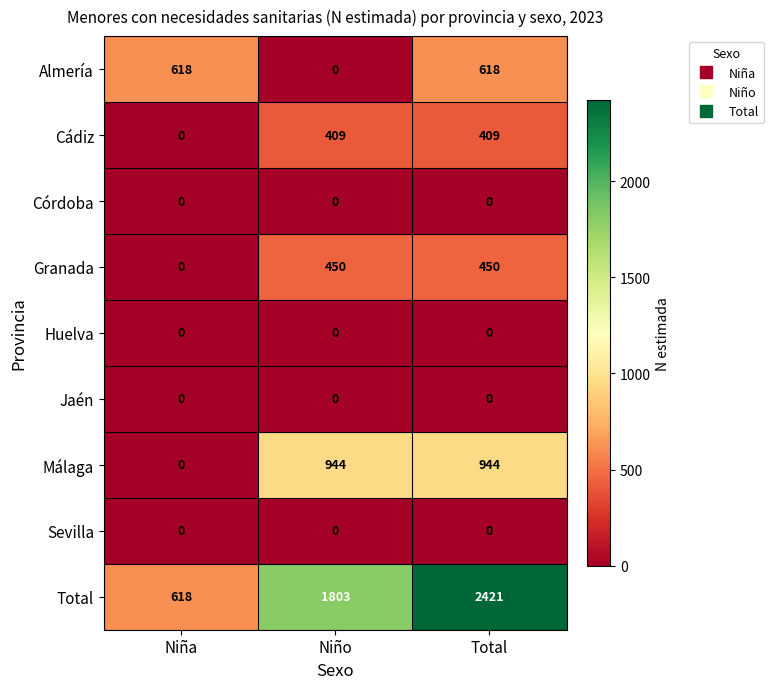

At which category is the sum across all series the highest?

Total